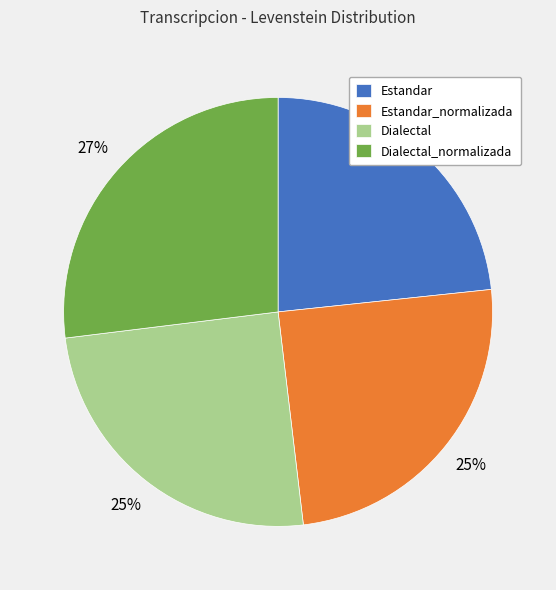

Does Estandar account for over 50% of the chart?

No